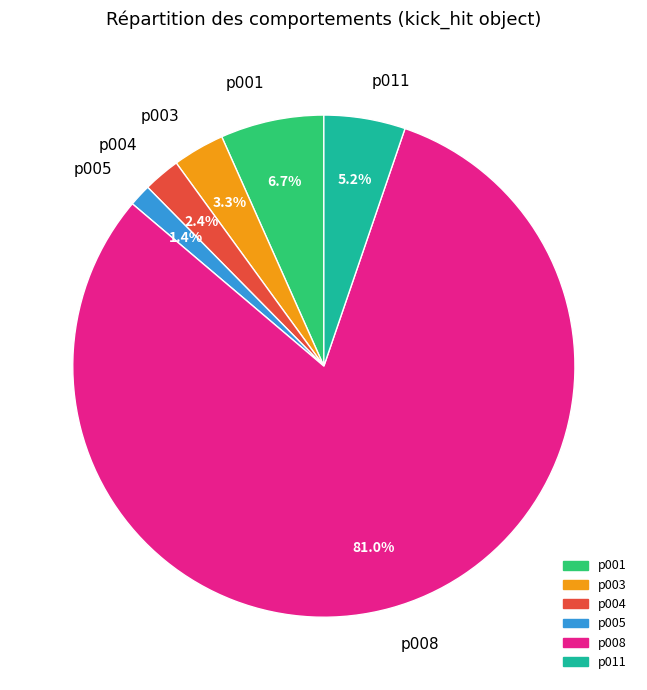

What is the majority slice?

p008